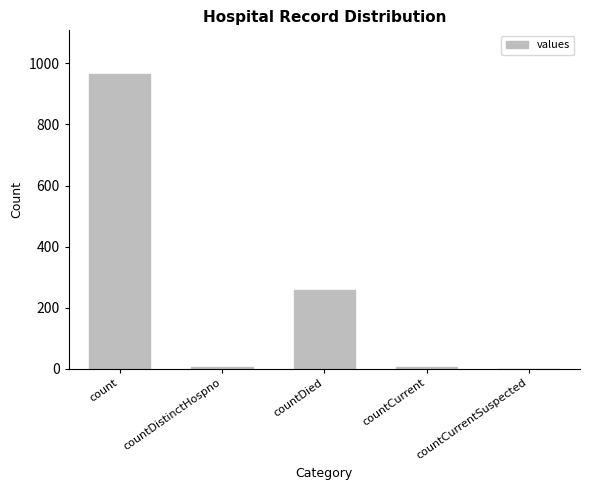

Which has a higher value, countDied or countCurrentSuspected?

countDied